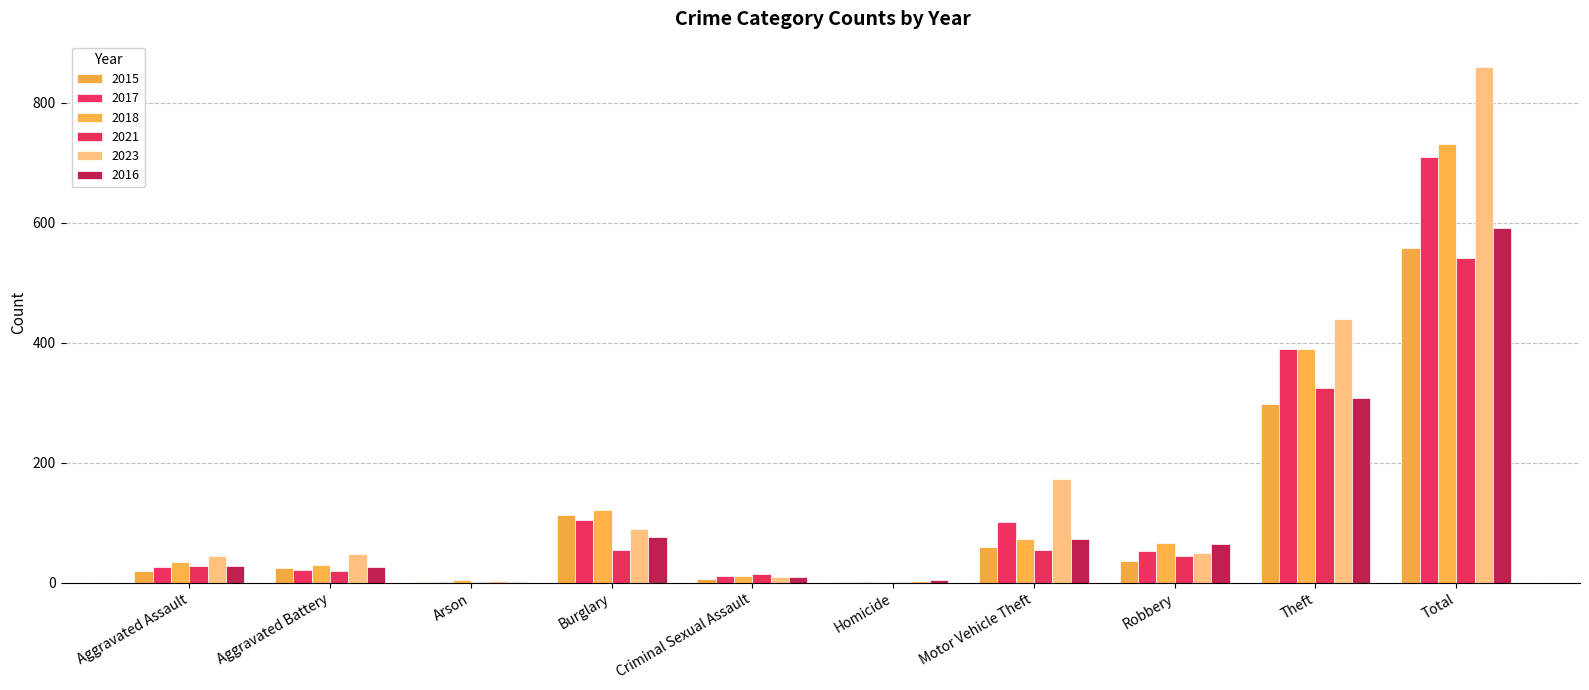

How many groups of bars are there?

10